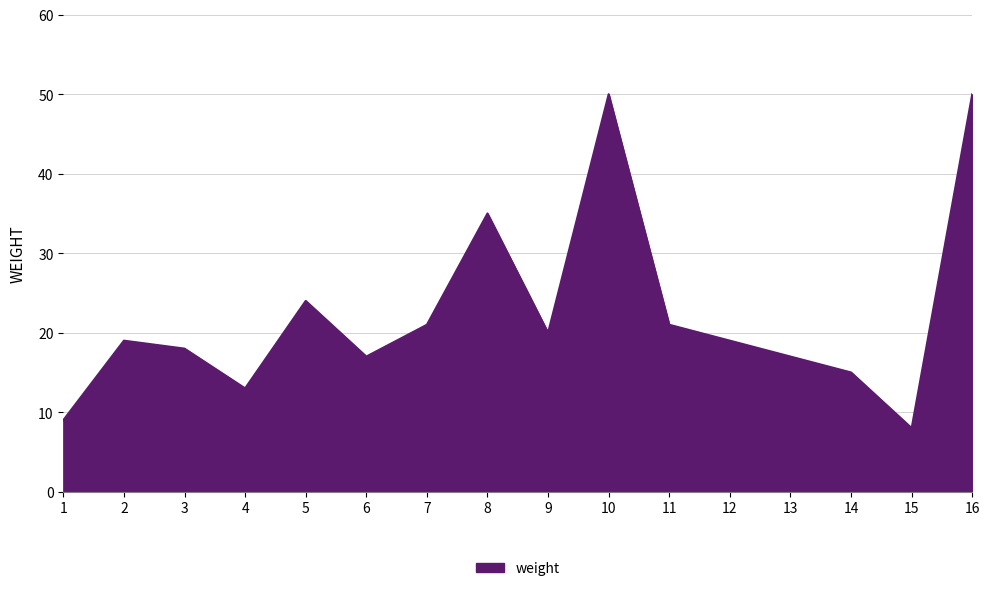

What is the minimum value shown in the chart?

8